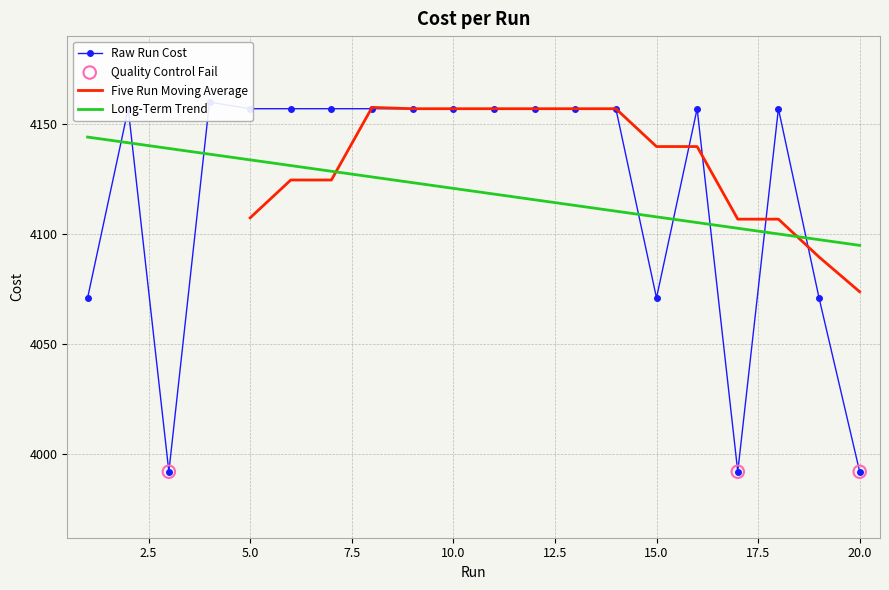

Which has a higher value, 6 or 9?

6